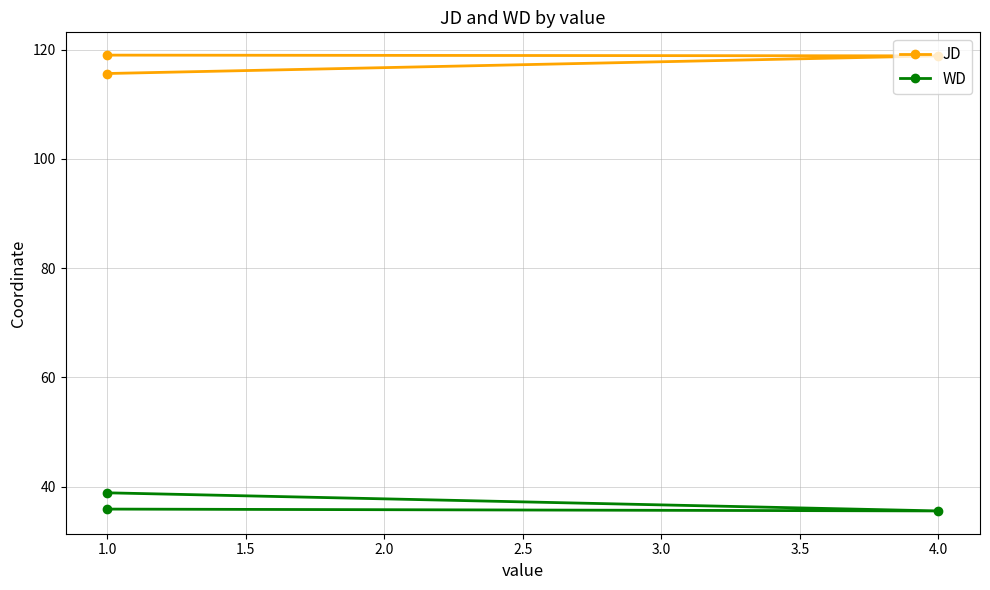

How many data points does each series have?

3